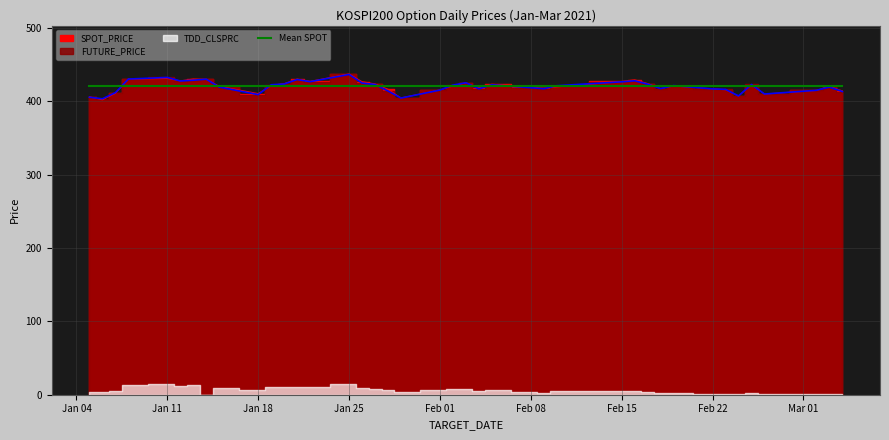

How many values in the FUTURE_PRICE series are below 421?

19